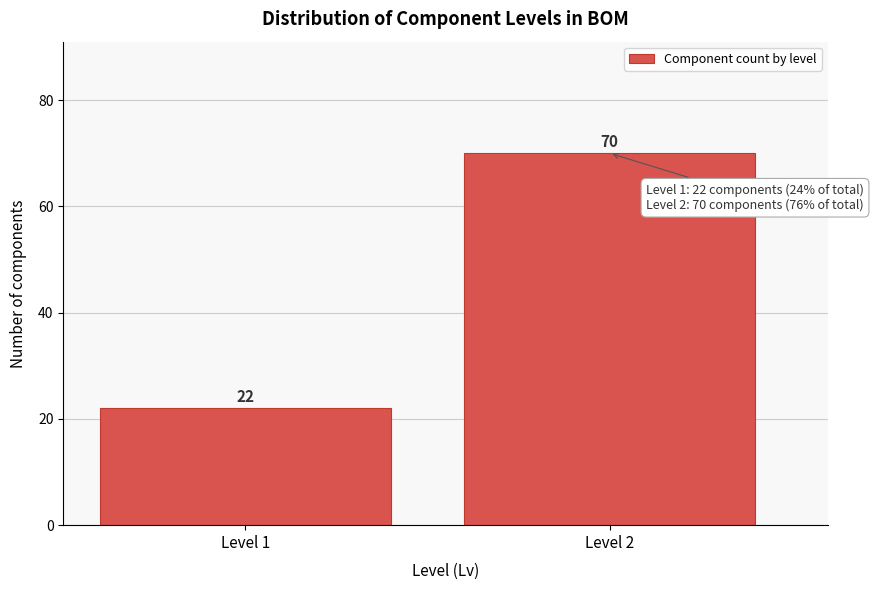

Reading left to right, what are all the values shown in this chart?

22	70